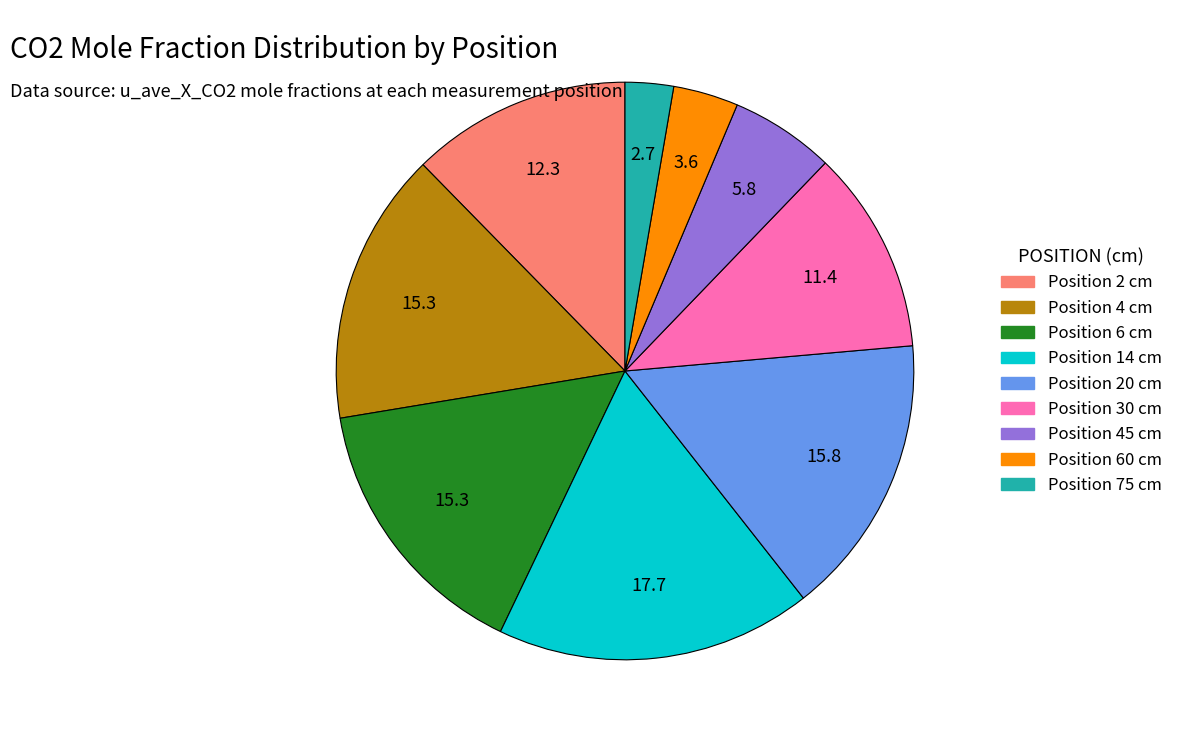

Is there any slice that represents more than half of the pie?

No